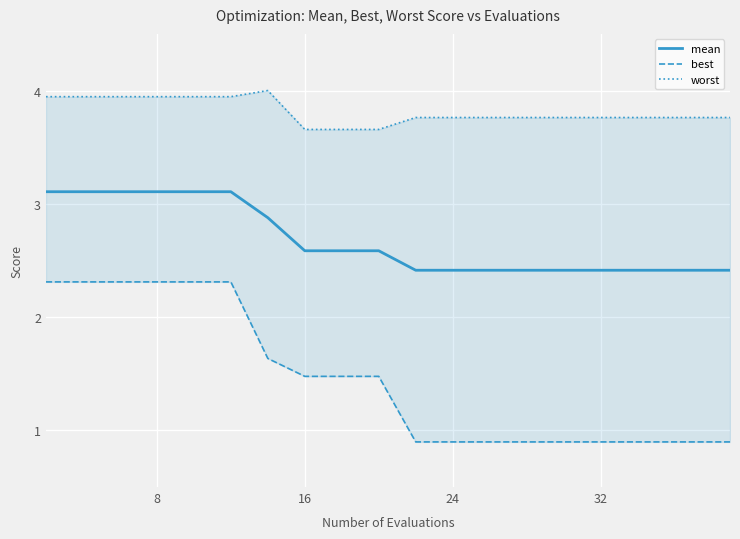

The mean series shows 1.1 at 24. True or false?

False